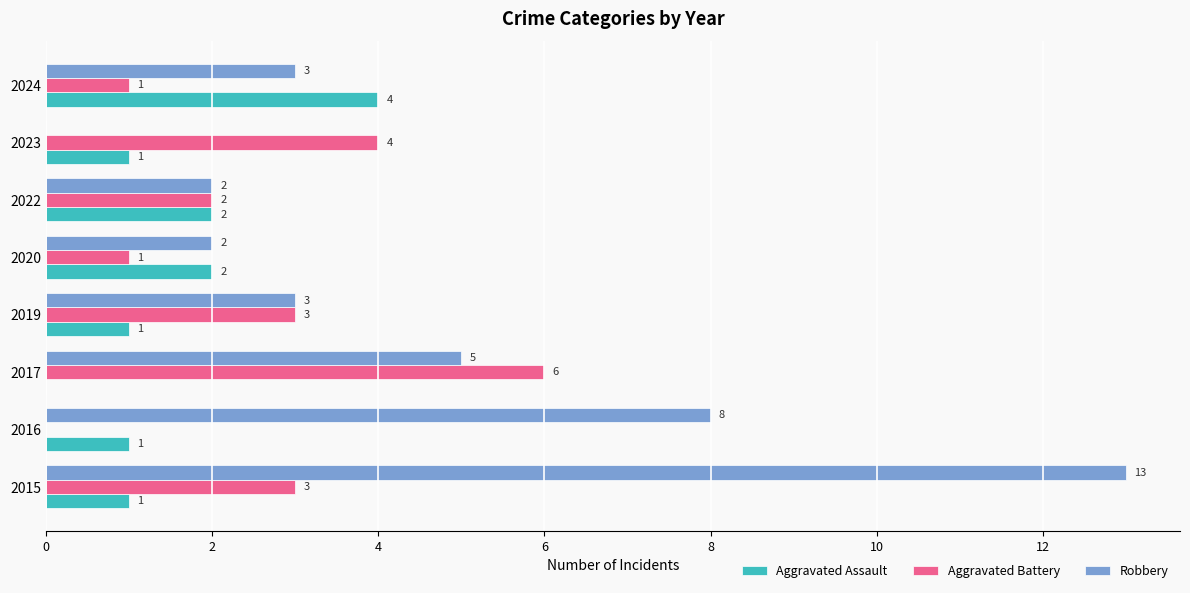

Which series has the widest spread of values?

Robbery